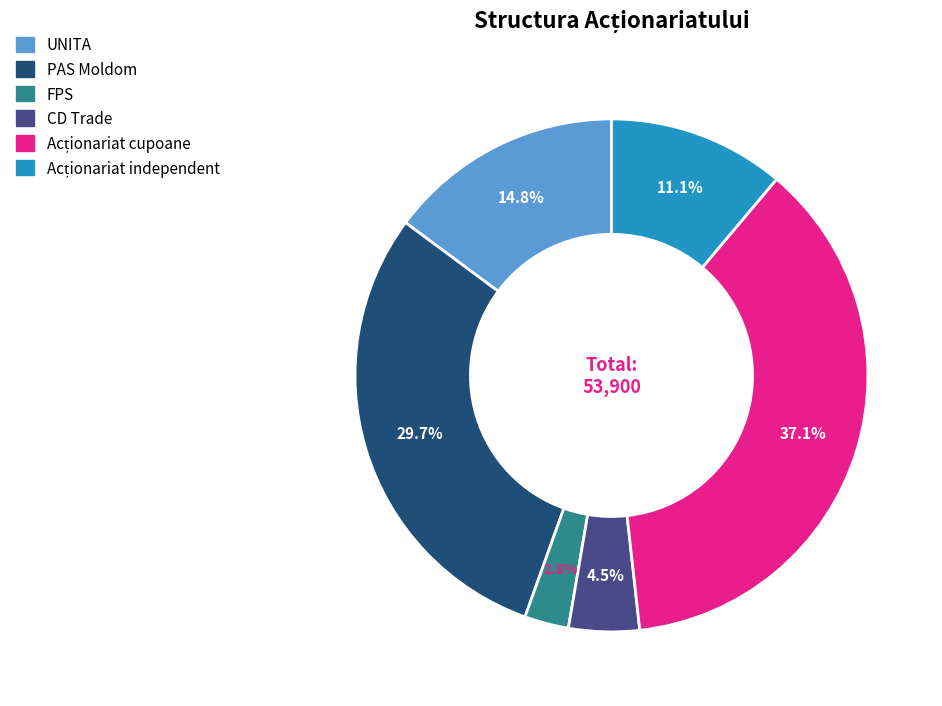

Count the number of slices in the pie.

6